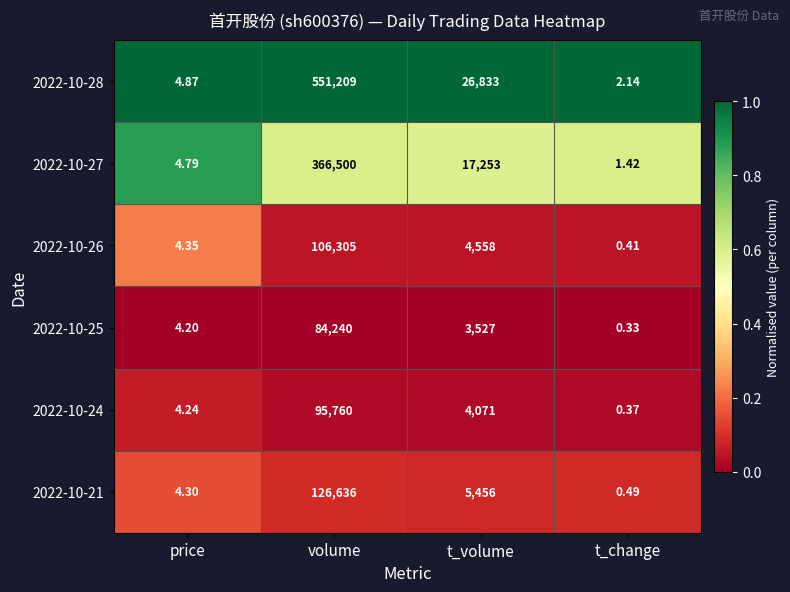

What is the difference between the highest and lowest values at price?

0.7